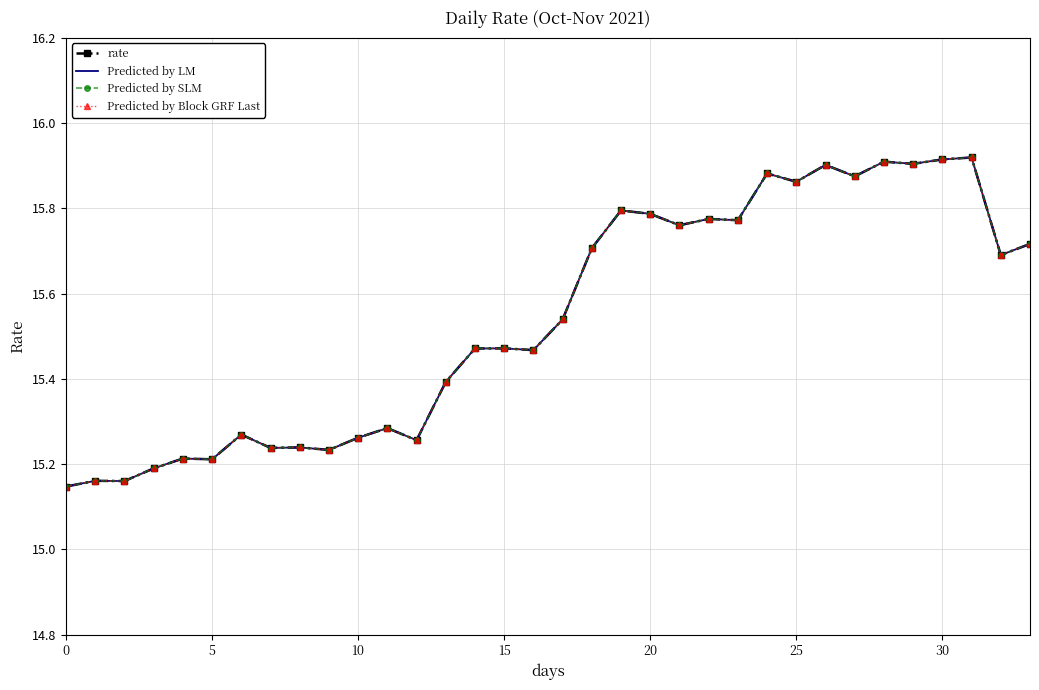

What is the minimum value shown in the chart?

15.1